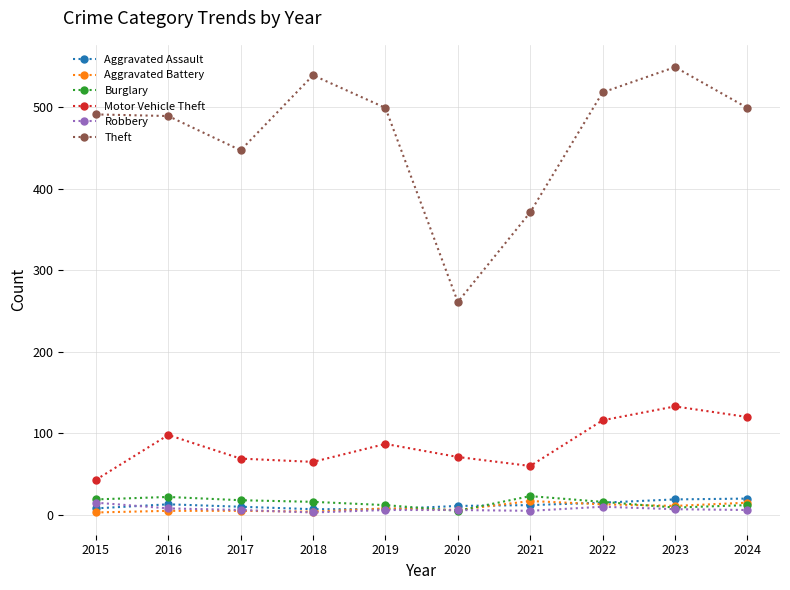

Is it true that Motor Vehicle Theft equals 65 at 2015?

False